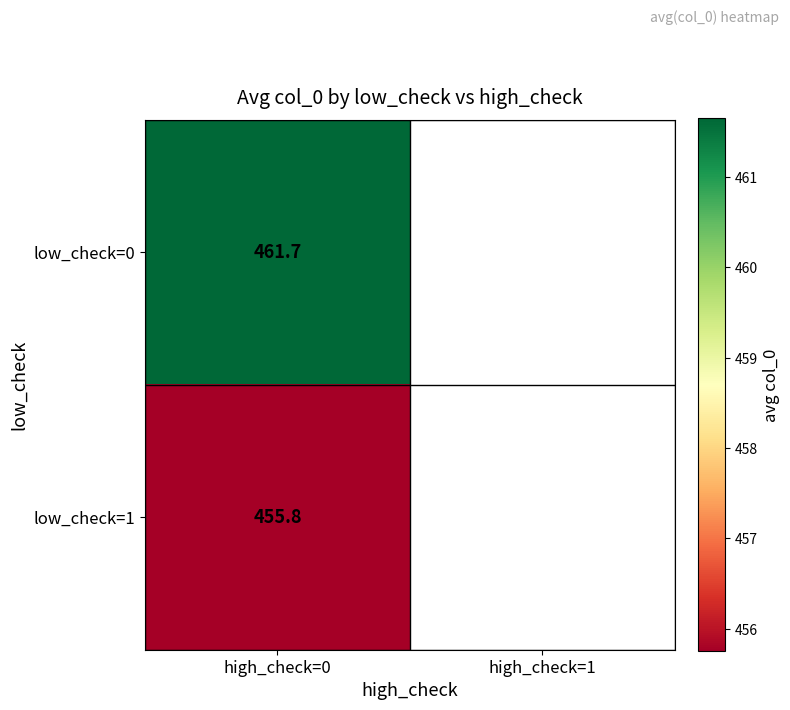

Is the value of low_check=0 at high_check=0 greater than the value of low_check=1 at high_check=0?

Yes